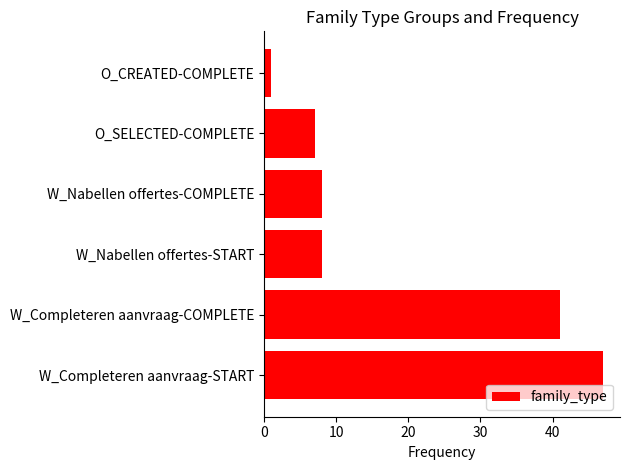

What is the average value?

19